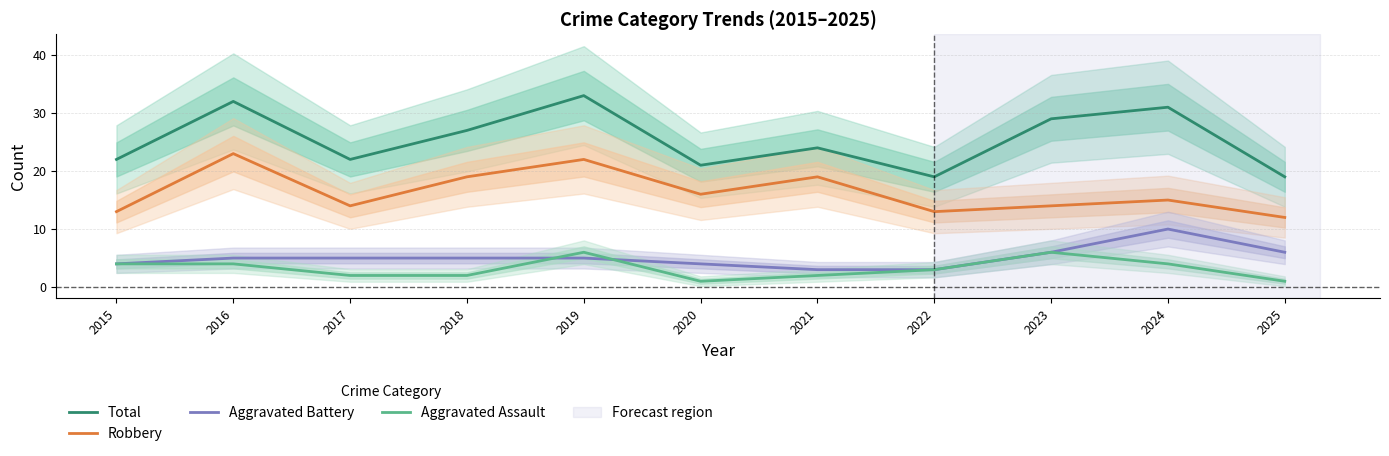

How many lines are shown in the chart?

4